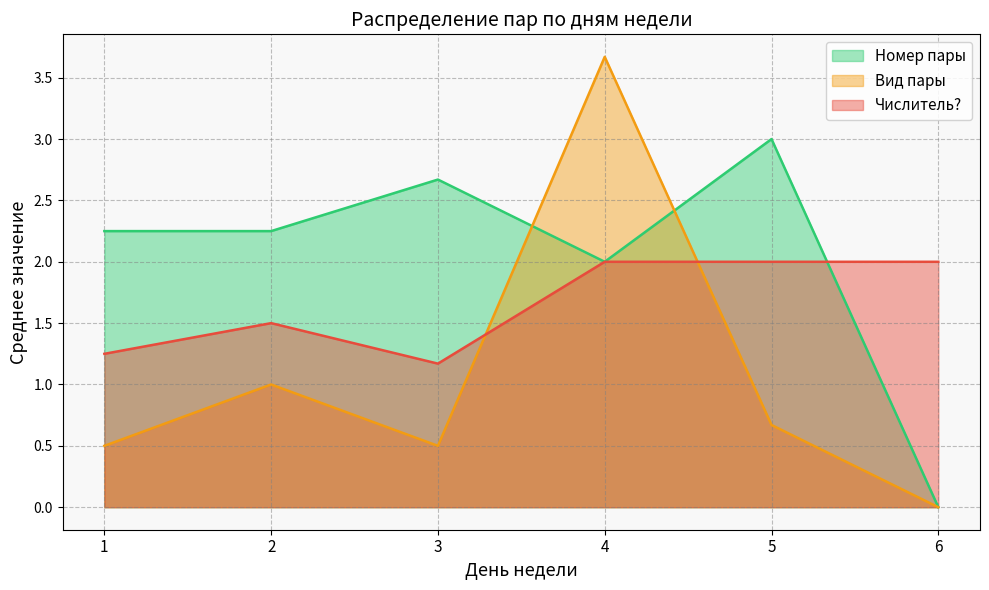

Where do Числитель? and Вид пары first cross each other?

3 and 4